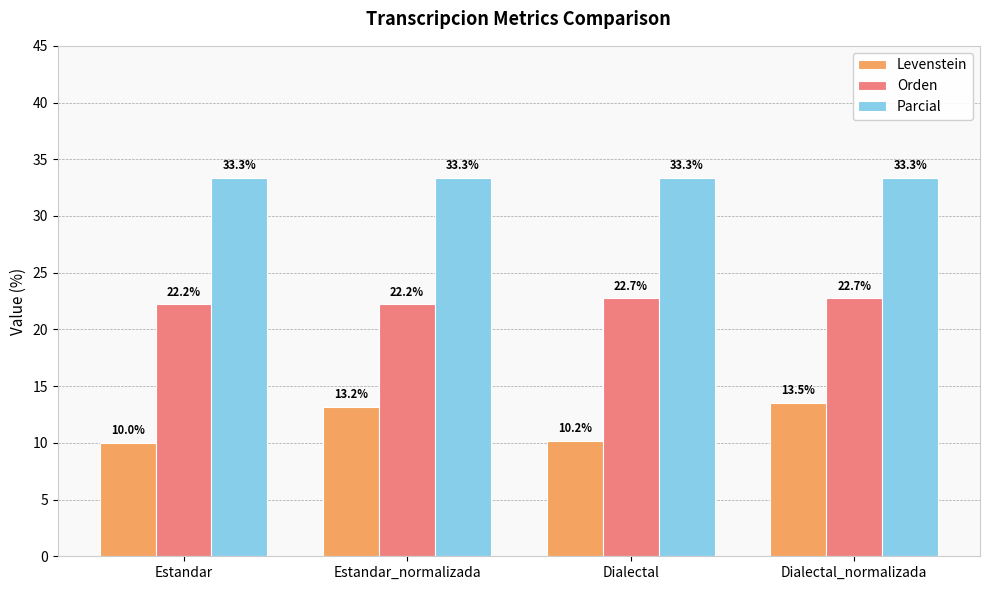

Which series has the largest range (max minus min)?

Levenstein